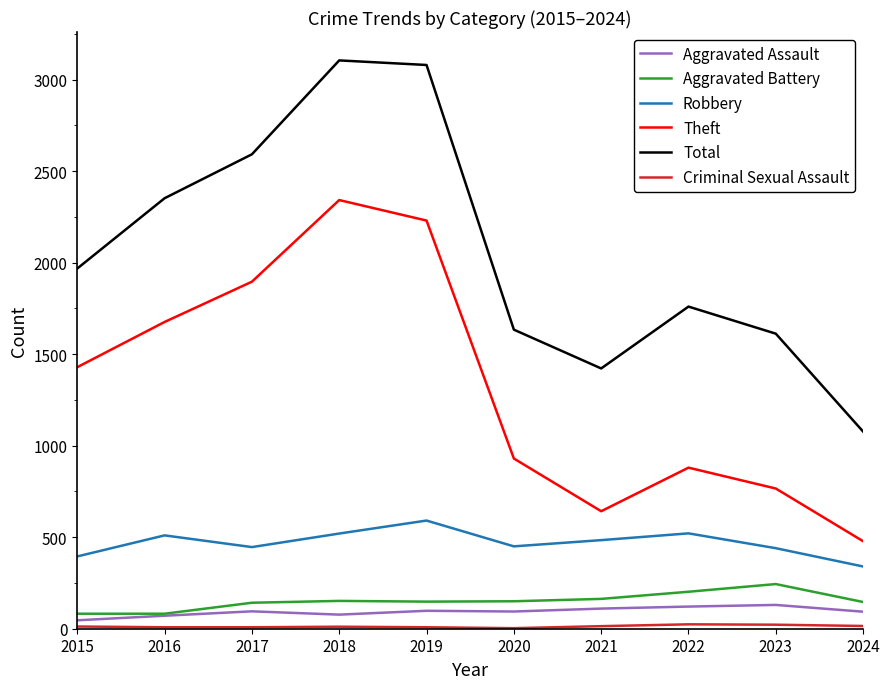

Which series changed the most between 2015 and 2024?

Theft